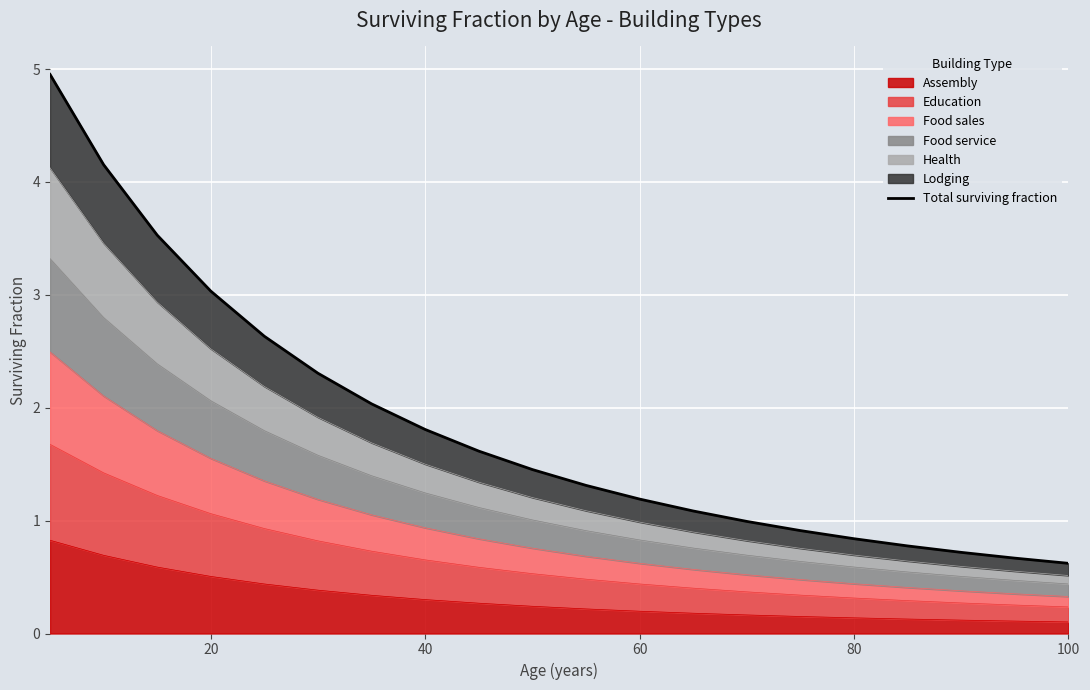

Reading left to right, what are all the values shown in this chart?

5.0	4.2	3.5	3.0	2.6	2.3	2.0	1.8	1.6	1.5	1.3	1.2	1.1	1.0	0.9	0.8	0.8	0.7	0.7	0.6